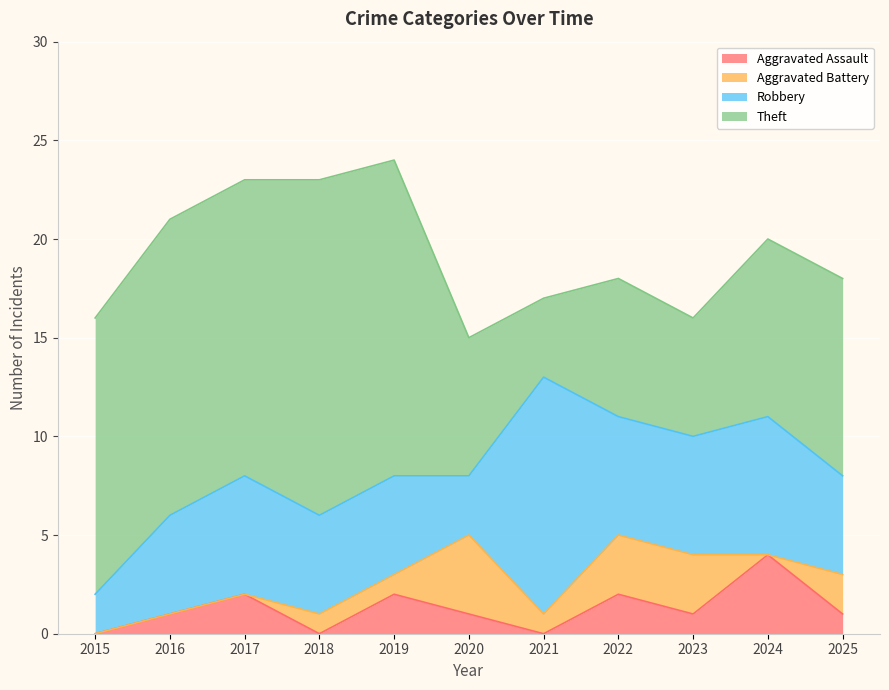

The Aggravated Battery series shows -2 at 2016. True or false?

False